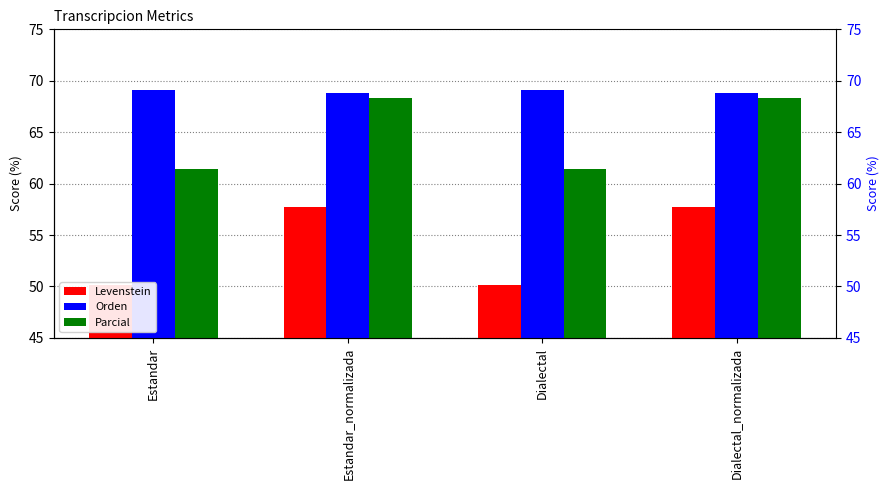

Reading left to right, what are all the values shown in this chart?

Levenstein: Estandar=50.2	Estandar_normalizada=57.7	Dialectal=50.2	Dialectal_normalizada=57.7
Orden: Estandar=69.1	Estandar_normalizada=68.9	Dialectal=69.1	Dialectal_normalizada=68.9
Parcial: Estandar=61.4	Estandar_normalizada=68.3	Dialectal=61.4	Dialectal_normalizada=68.3